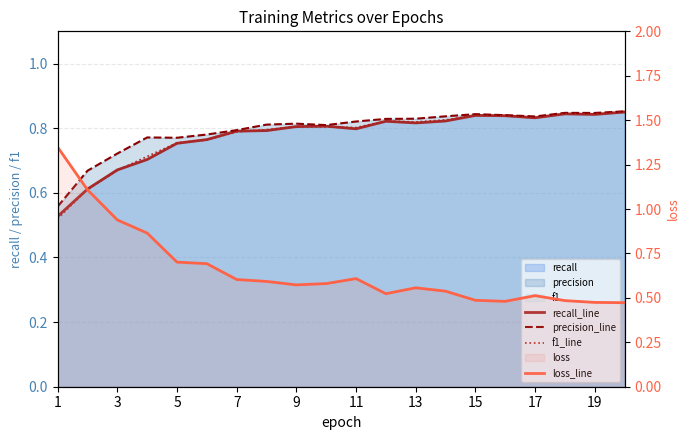

What is the difference between the maximum and minimum values in the precision_line series?

0.3